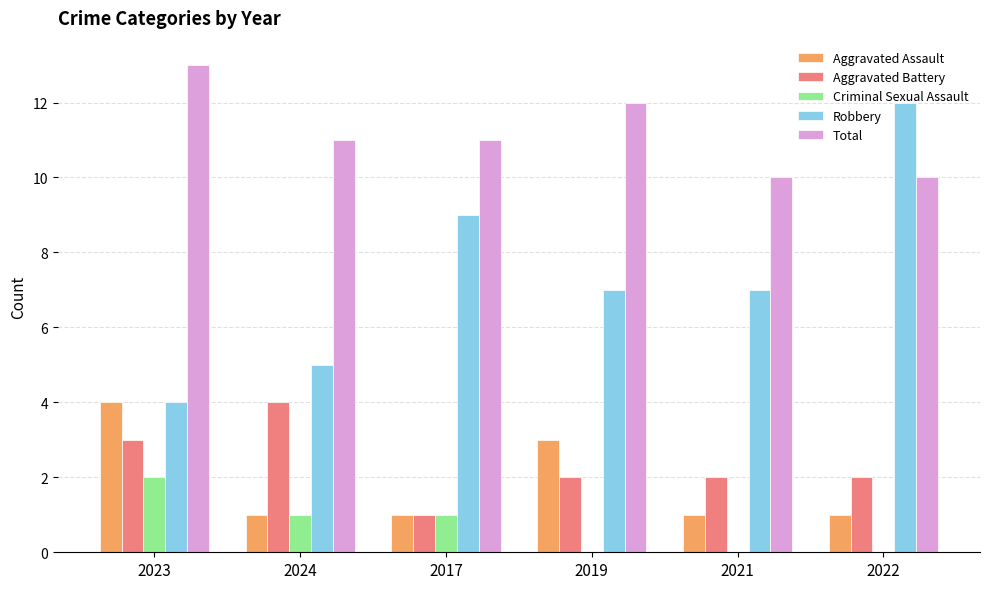

Reading left to right, extract all data points from this chart.

Aggravated Assault: 4	1	1	3	1	1
Aggravated Battery: 3	4	1	2	2	2
Criminal Sexual Assault: 2	1	1	0	0	0
Robbery: 4	5	9	7	7	12
Total: 13	11	11	12	10	10